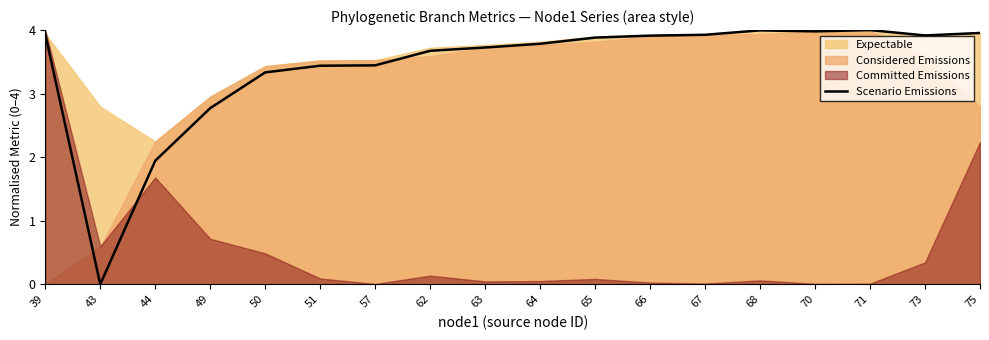

Reading left to right, list all the values displayed in this chart.

3.9	0.0	1.9	2.8	3.3	3.4	3.4	3.7	3.7	3.8	3.9	3.9	3.9	4.0	4.0	4.0	3.9	4.0